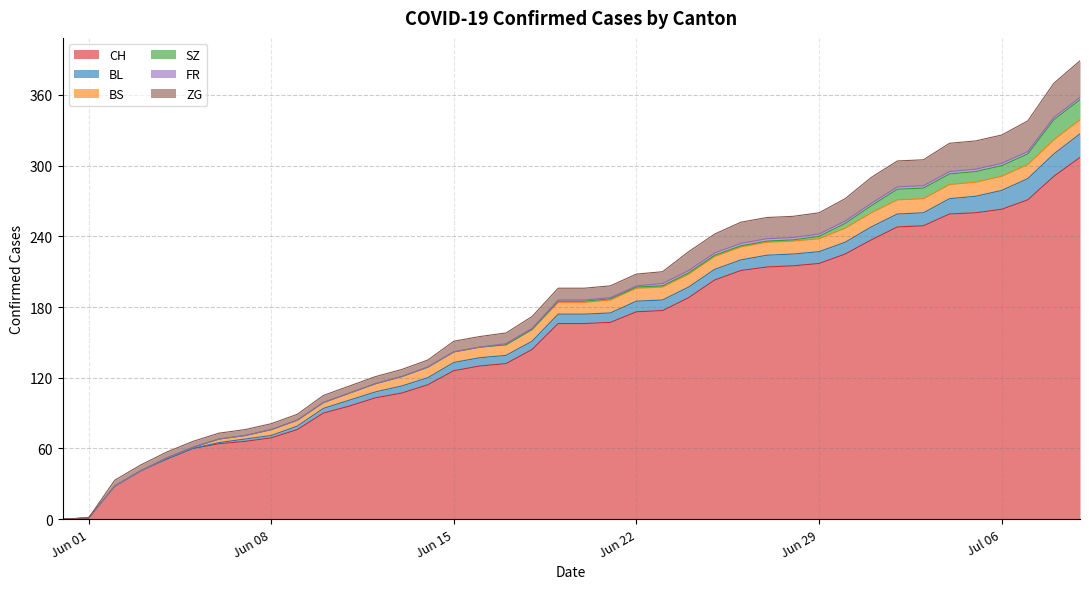

What is the approximate value of CH at 2020-06-11, to the nearest 5?

95